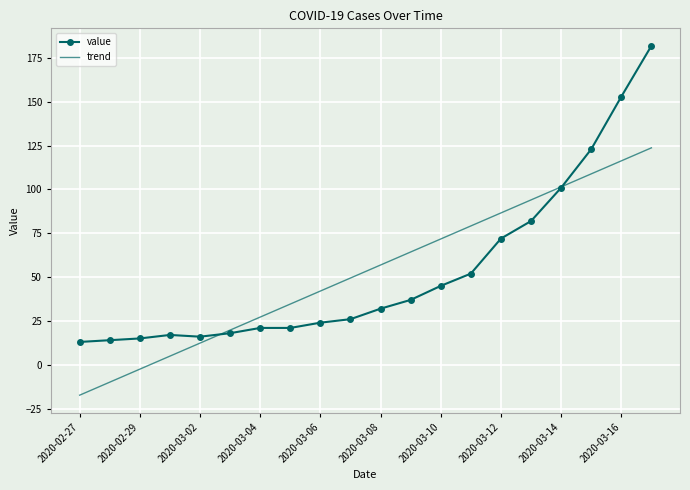

Which series has the largest range (max minus min)?

value